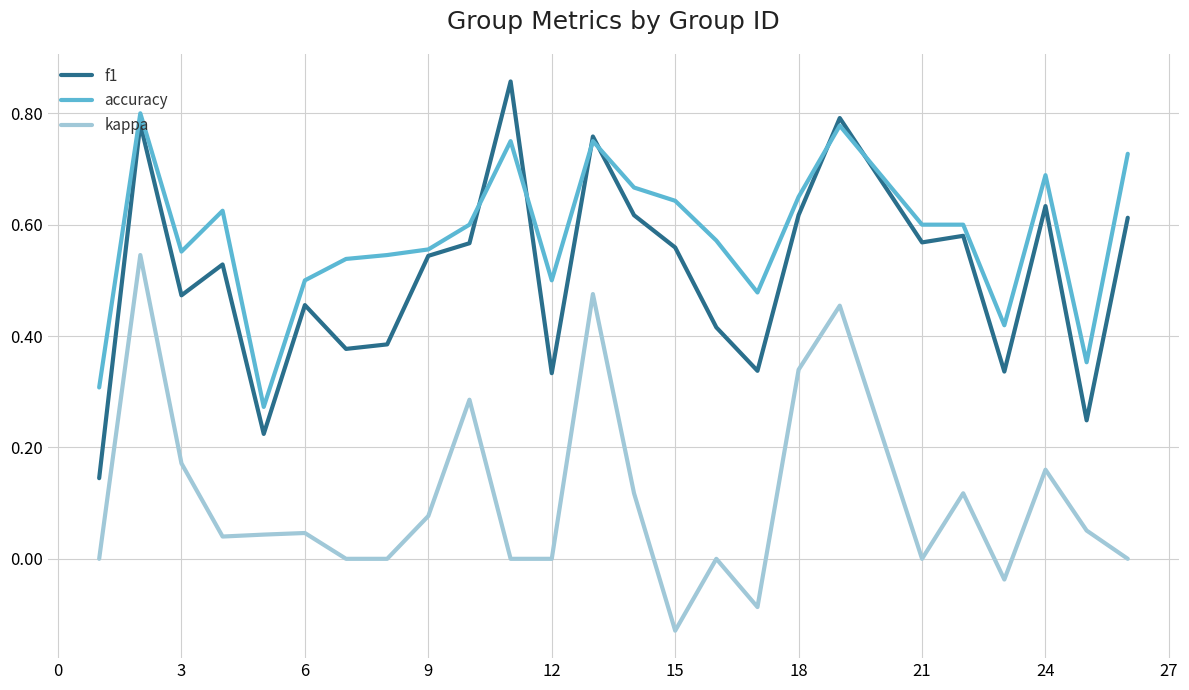

How many lines are shown in the chart?

3